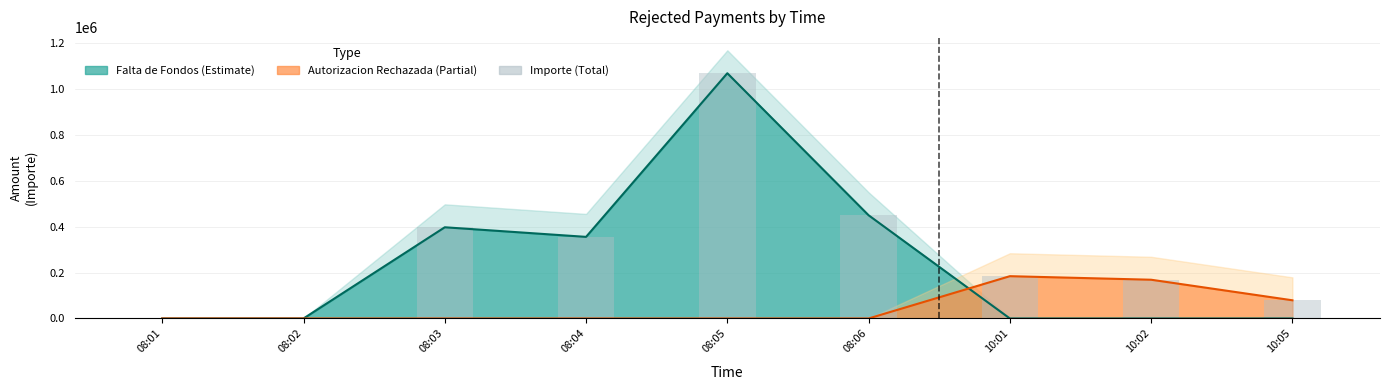

List the labels in order of value, smallest first.

08:01, 08:02, 10:05, 10:02, 10:01, 08:04, 08:03, 08:06, 08:05